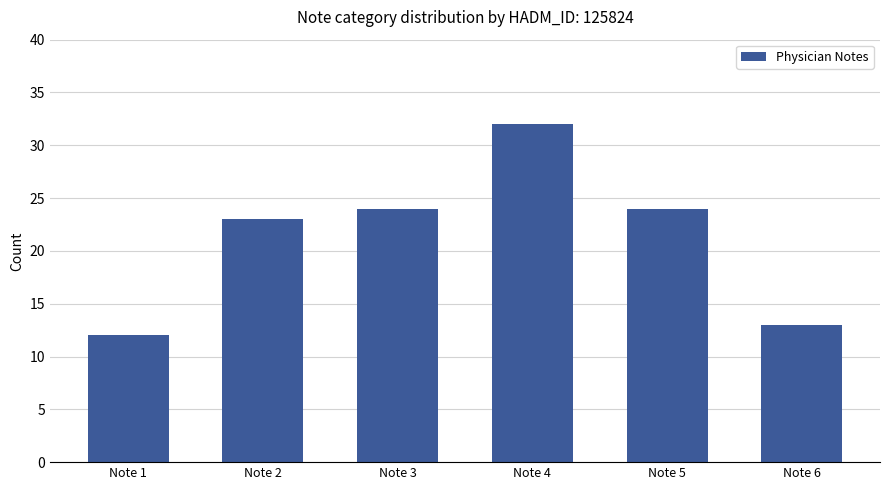

Reading left to right, extract all data points from this chart.

Note 1=12	Note 2=23	Note 3=24	Note 4=32	Note 5=24	Note 6=13